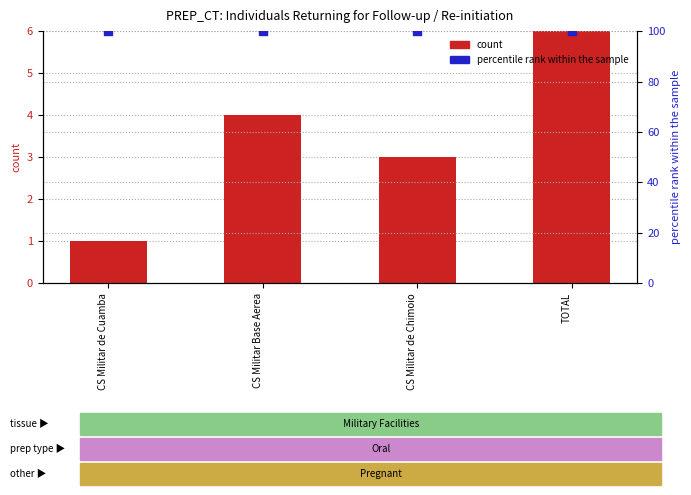

Which series contains the lowest Y value?

count